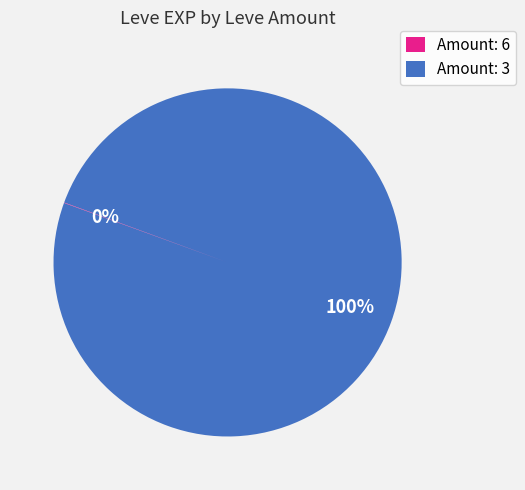

To the nearest percent, what is the difference between the largest and smallest slice percentages?

100%